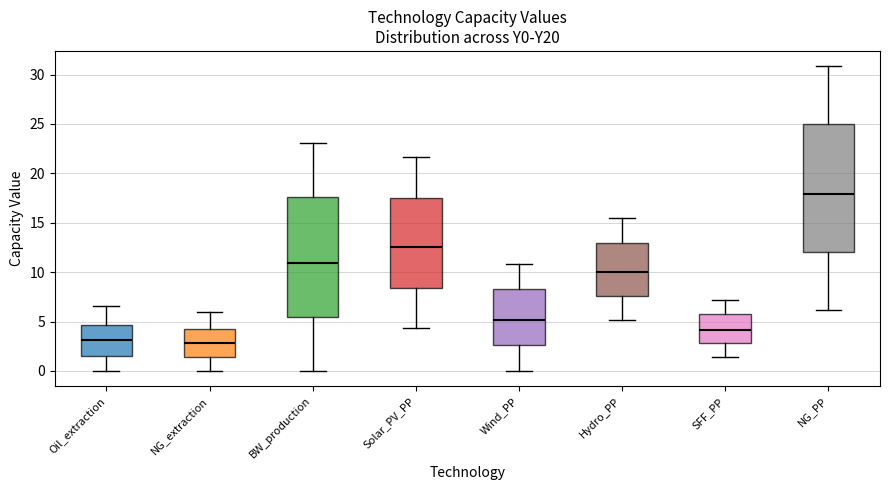

Reading left to right, transcribe this box plot: for each box, give where its median line is, the range the box spans, and where its two whiskers end, as read against the y-axis. The values are not printed on the chart, so give them approximately, as read against the axis.

Oil_extraction: median 3.0, box 1.5 to 4.5, whiskers 0.0 to 6.5
NG_extraction: median 3.0, box 1.5 to 4.5, whiskers 0.0 to 6.0
BW_production: median 11.0, box 5.5 to 17.5, whiskers 0.0 to 23.0
Solar_PV_PP: median 12.5, box 8.5 to 17.5, whiskers 4.5 to 21.5
Wind_PP: median 5.0, box 2.5 to 8.5, whiskers 0.0 to 11.0
Hydro_PP: median 10.0, box 7.5 to 13.0, whiskers 5.0 to 15.5
SFF_PP: median 4.0, box 3.0 to 6.0, whiskers 1.5 to 7.0
NG_PP: median 18.0, box 12.0 to 25.0, whiskers 6.0 to 31.0